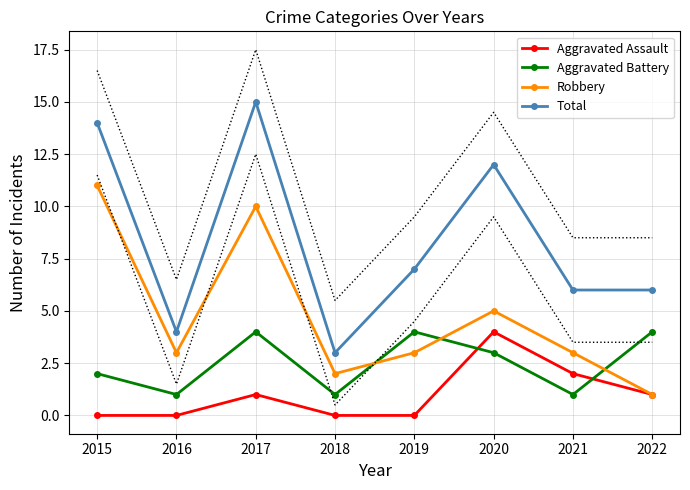

True or false: Aggravated Assault has a value of -2 at 2019.

False